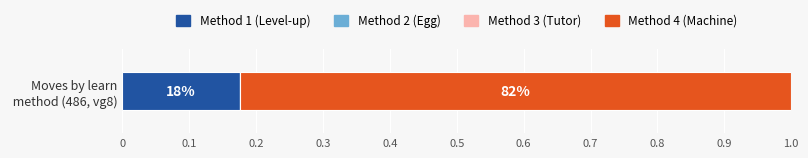

Are the bars horizontal?

Yes